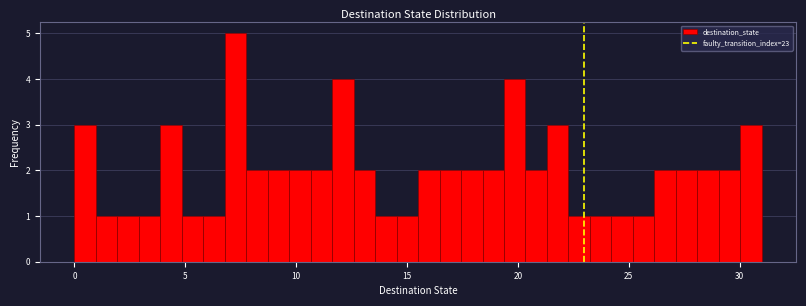

Read against the x-axis, roughly where is the centre of the tallest bar?

7.5